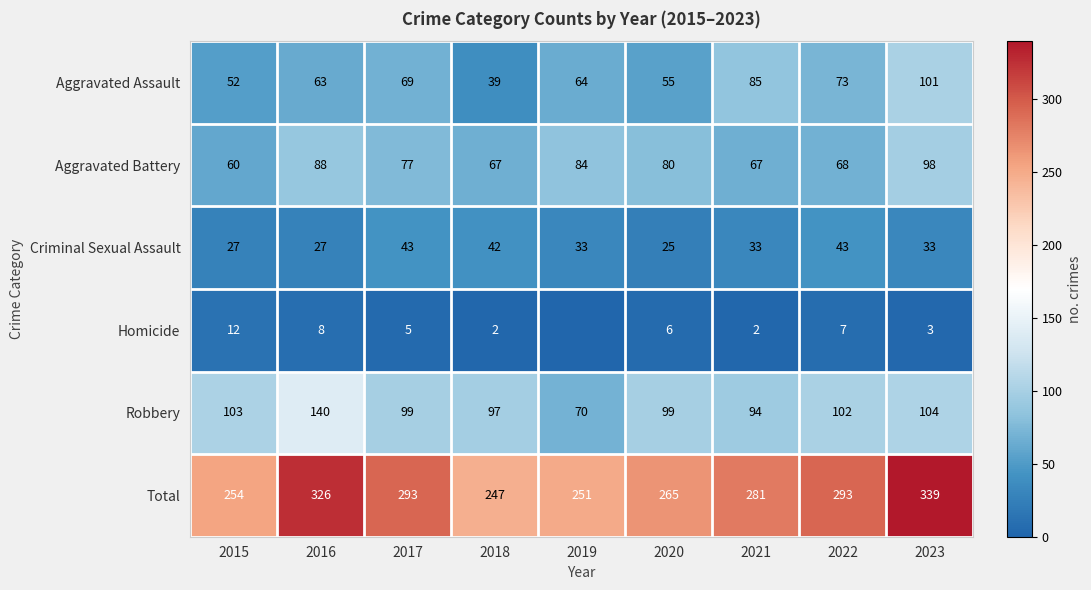

List the labels in order of Aggravated Assault value, largest first.

2023, 2021, 2022, 2017, 2019, 2016, 2020, 2015, 2018